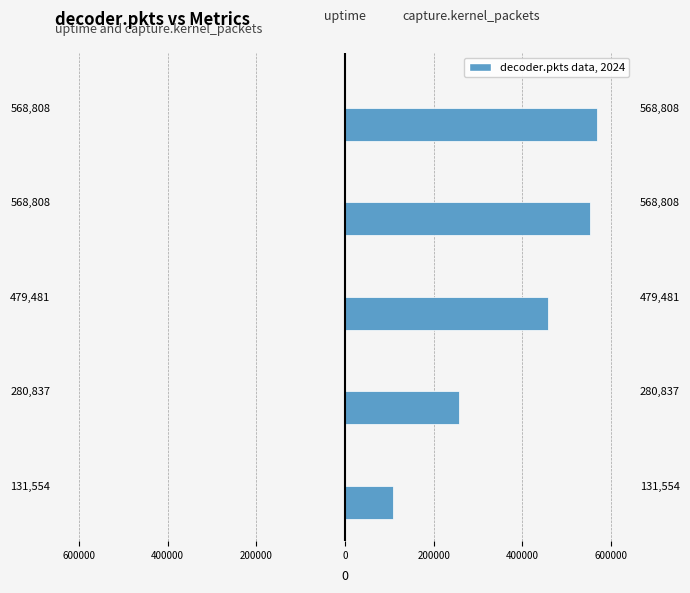

Which series has the widest spread of values?

capture.kernel_packets